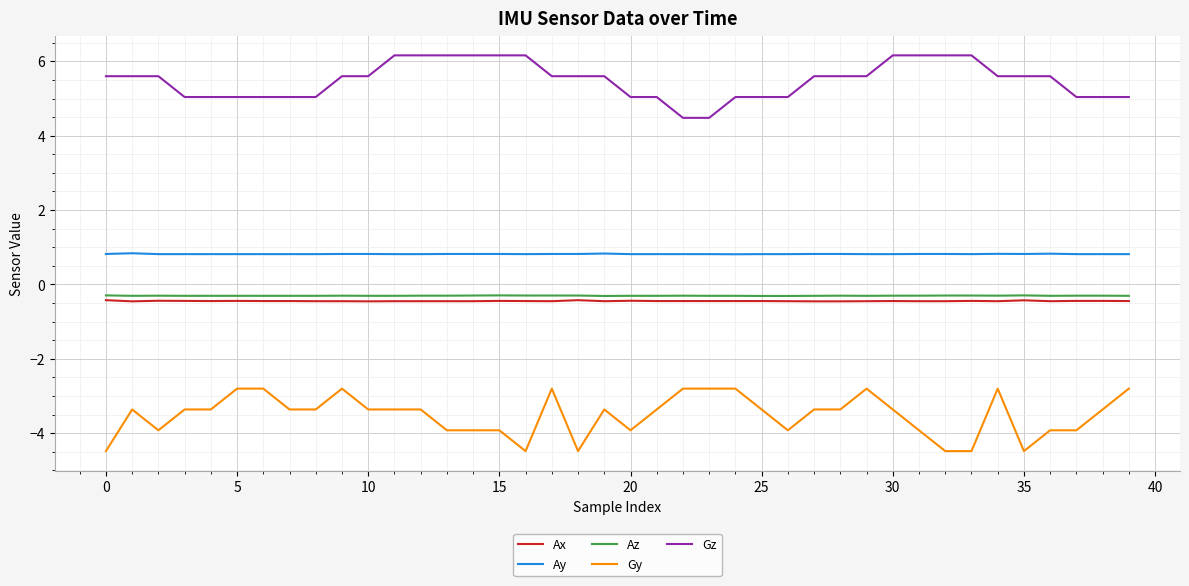

What are all the series names shown in the legend?

Ax, Ay, Az, Gy, Gz